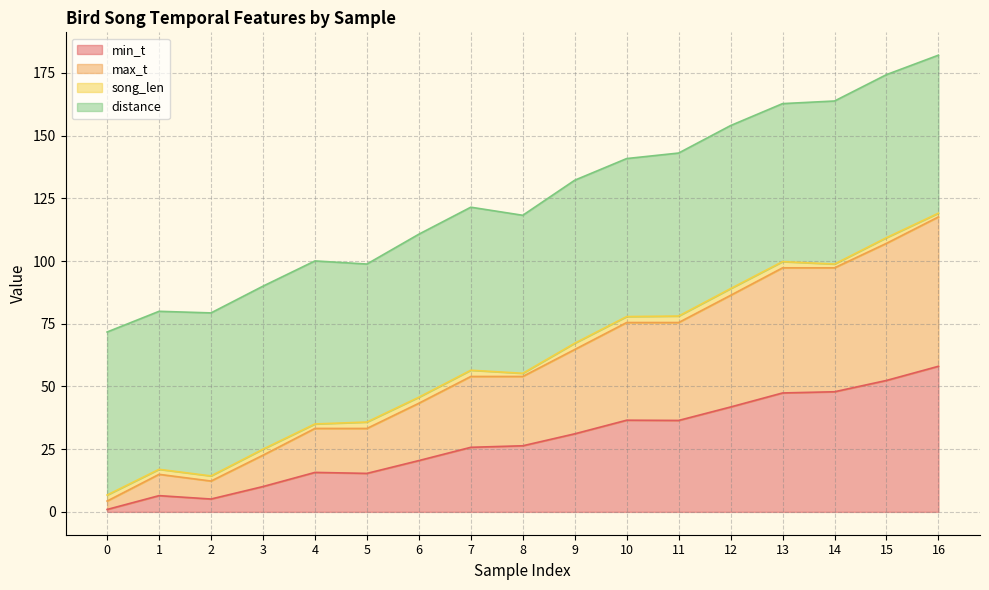

Which category has the highest value in the min_t series?

16